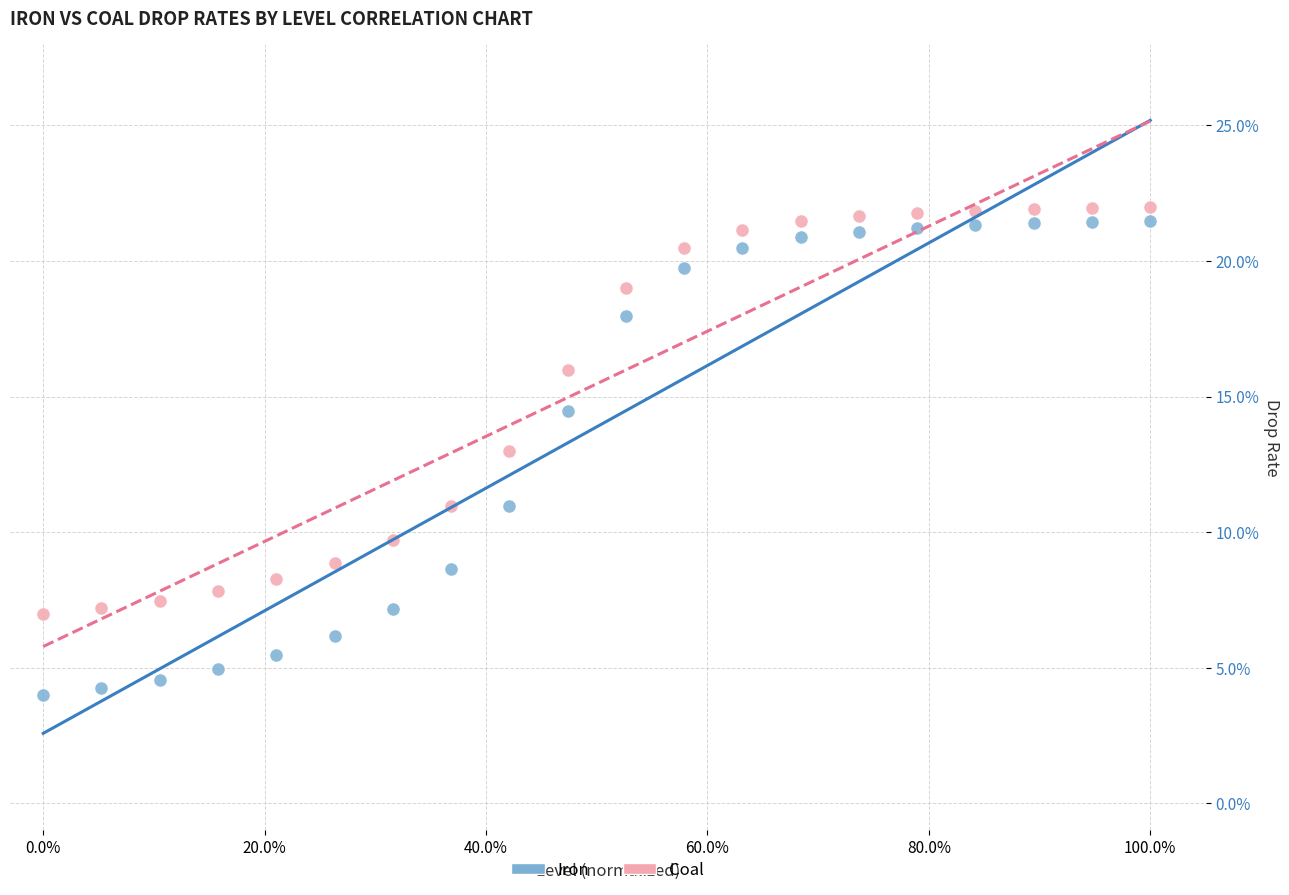

Which series has the largest Y range (max minus min)?

Iron